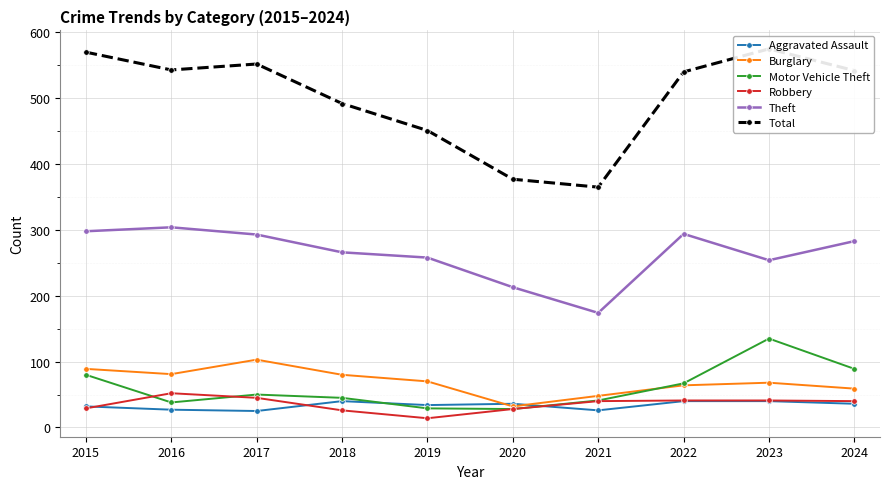

What is the total value across all series at 2023?

1113